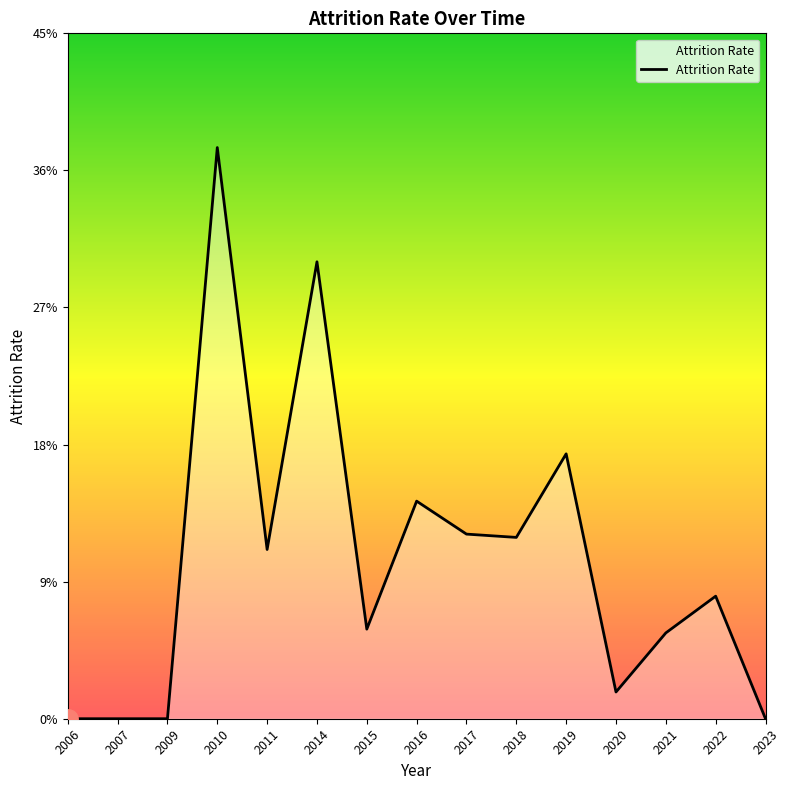

Does the chart have visible grid lines?

No